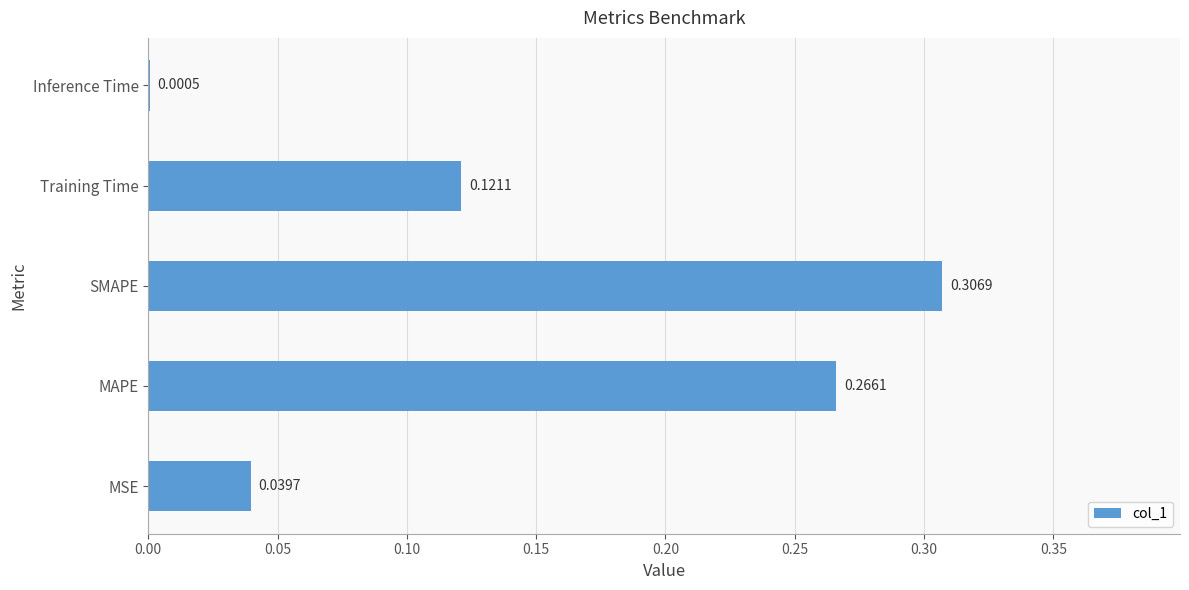

At which label is the value closest to 0?

Inference Time